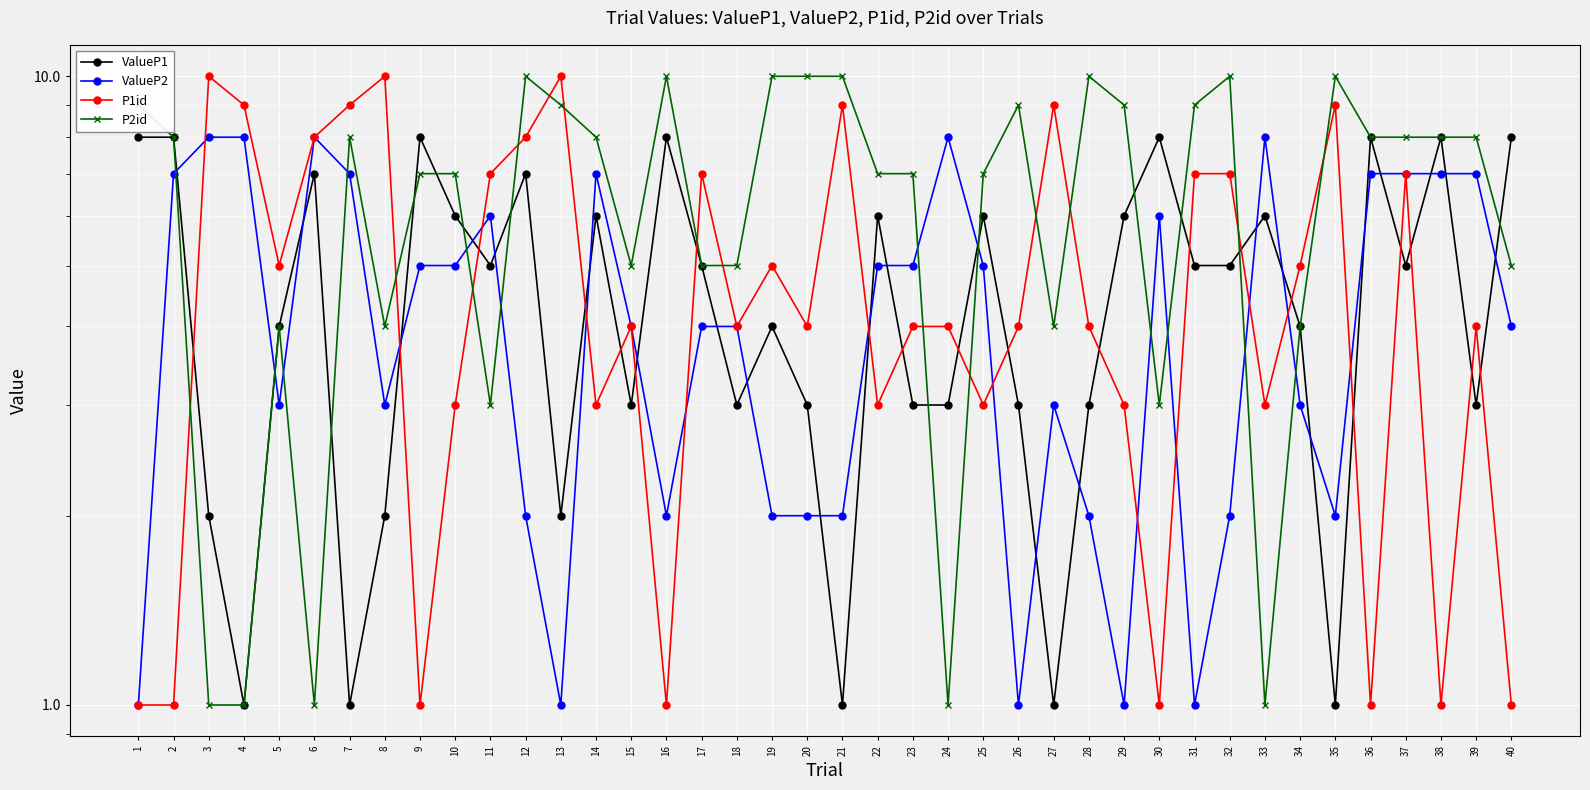

Which label corresponds to the smallest value in the chart?

4